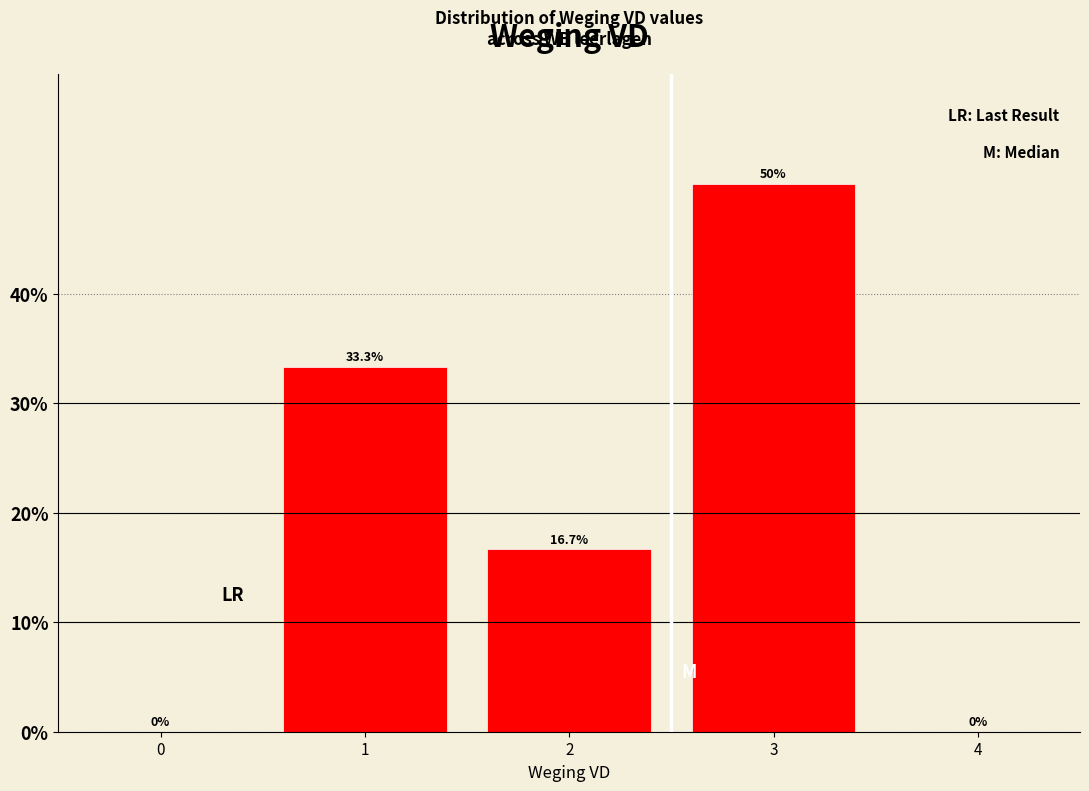

Reading left to right, what are all the values shown in this chart?

0=0.0	1=33.3	2=16.7	3=50.0	4=0.0